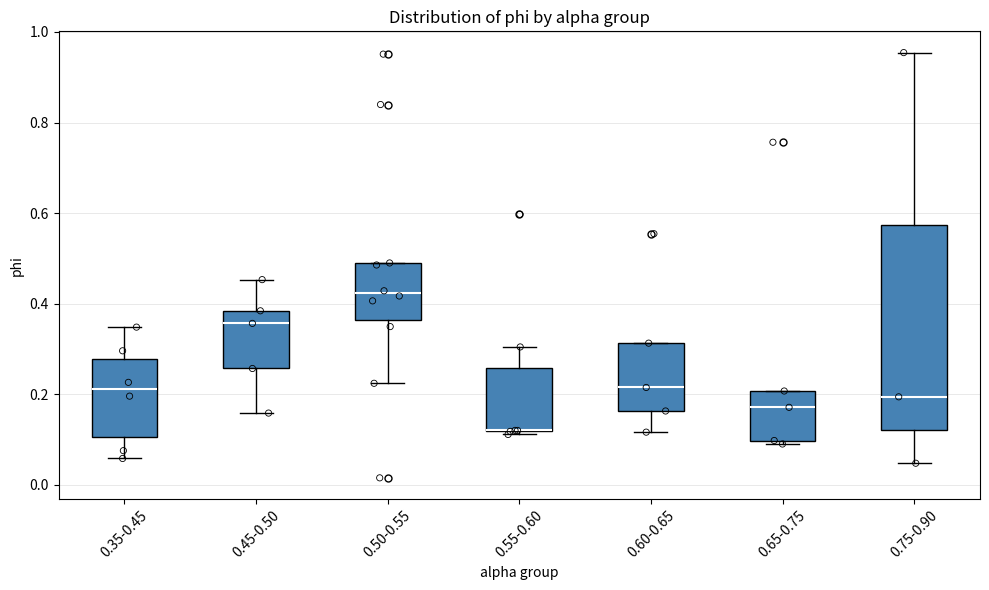

Reading left to right, transcribe this box plot: for each box, give where its median line is, the range the box spans, and where its two whiskers end, as read against the y-axis. The values are not printed on the chart, so give them approximately, as read against the axis.

0.35-0.45: median 0.22, box 0.10 to 0.28, whiskers 0.06 to 0.34
0.45-0.50: median 0.36, box 0.26 to 0.38, whiskers 0.16 to 0.46
0.50-0.55: median 0.42, box 0.36 to 0.48, whiskers 0.22 to 0.50
0.55-0.60: median 0.12 (drawn on the box's lower edge), box 0.12 to 0.26, whiskers 0.12 (just below the box's lower edge) to 0.30
0.60-0.65: median 0.22, box 0.16 to 0.32, whiskers 0.12 to 0.32
0.65-0.75: median 0.18, box 0.10 to 0.20, whiskers 0.10 (just below the box's lower edge) to 0.20
0.75-0.90: median 0.20, box 0.12 to 0.58, whiskers 0.04 to 0.96